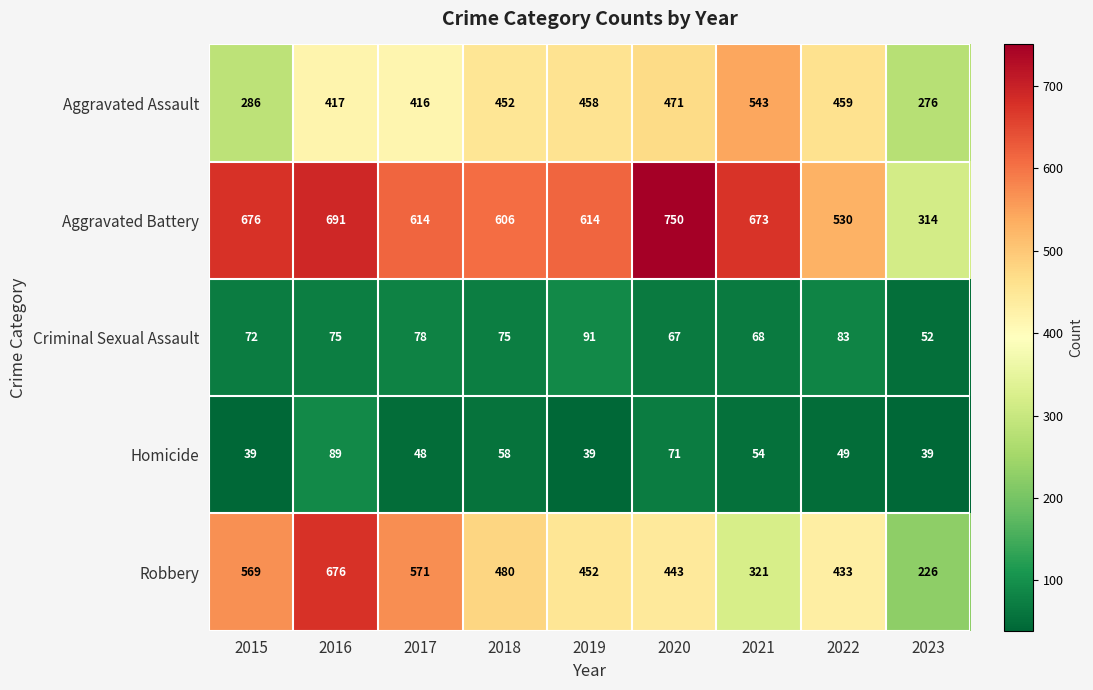

What is the greatest value displayed?

750